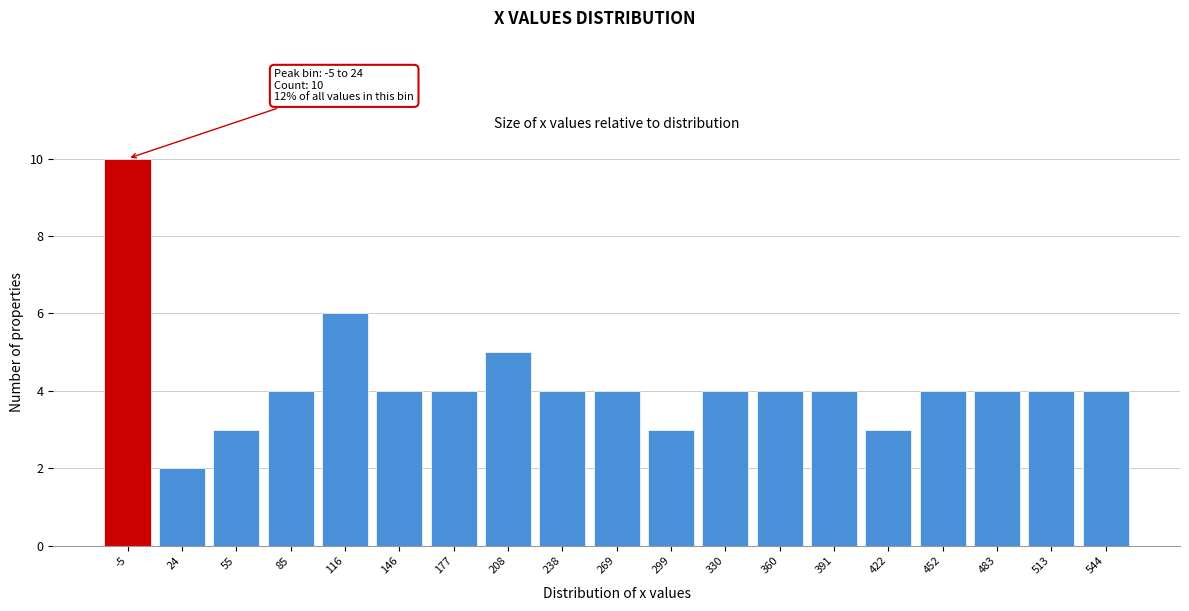

Reading left to right, what are all the values shown in this chart?

10	2	3	4	6	4	4	5	4	4	3	4	4	4	3	4	4	4	4